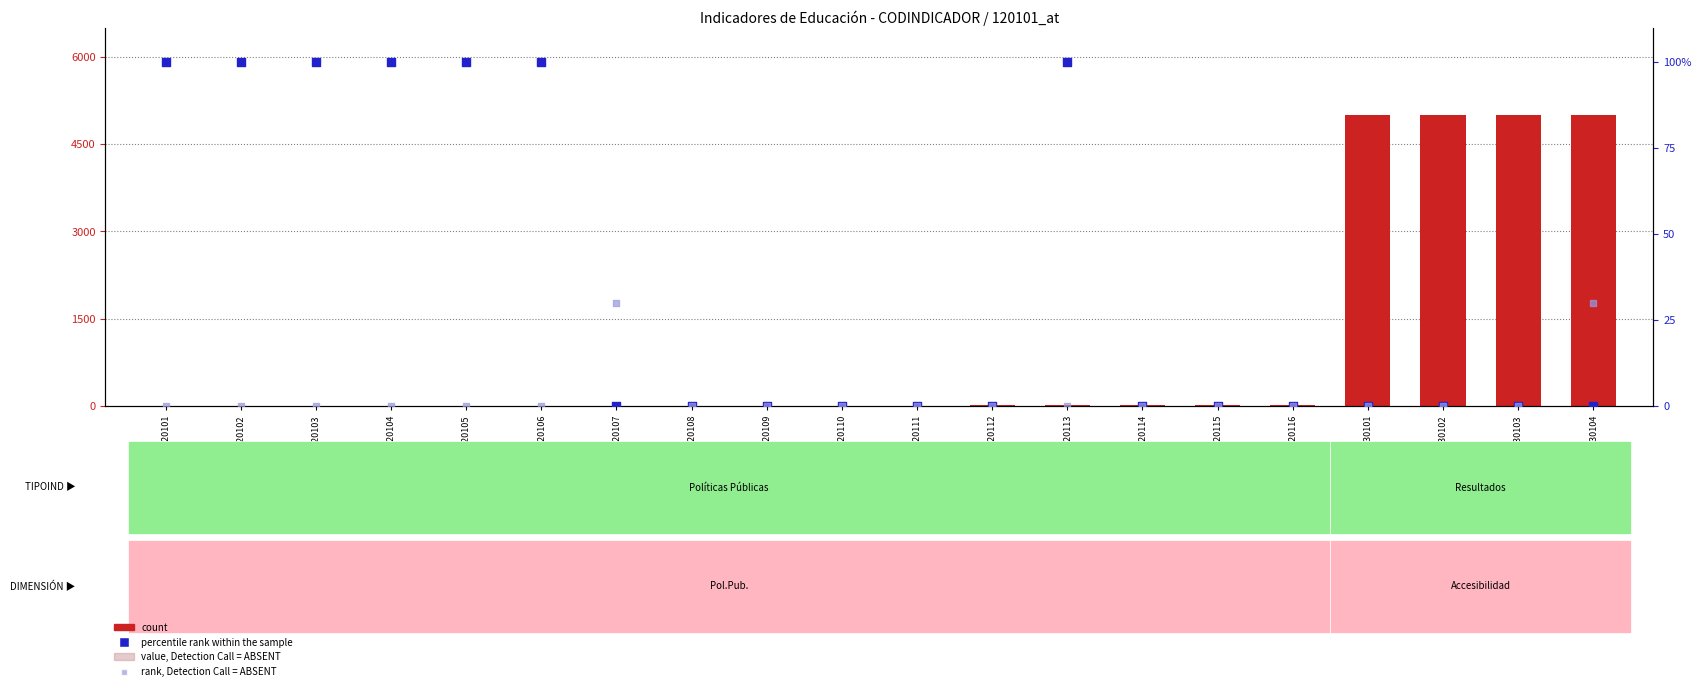

Which series reaches the maximum Y coordinate?

count